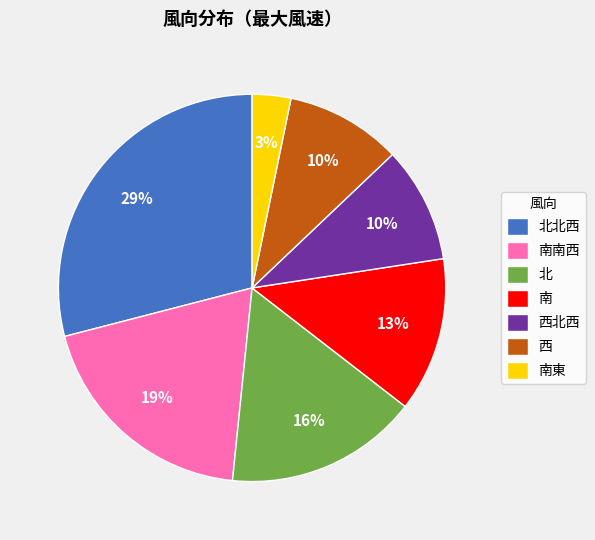

Which category has the smallest portion of the pie?

南東